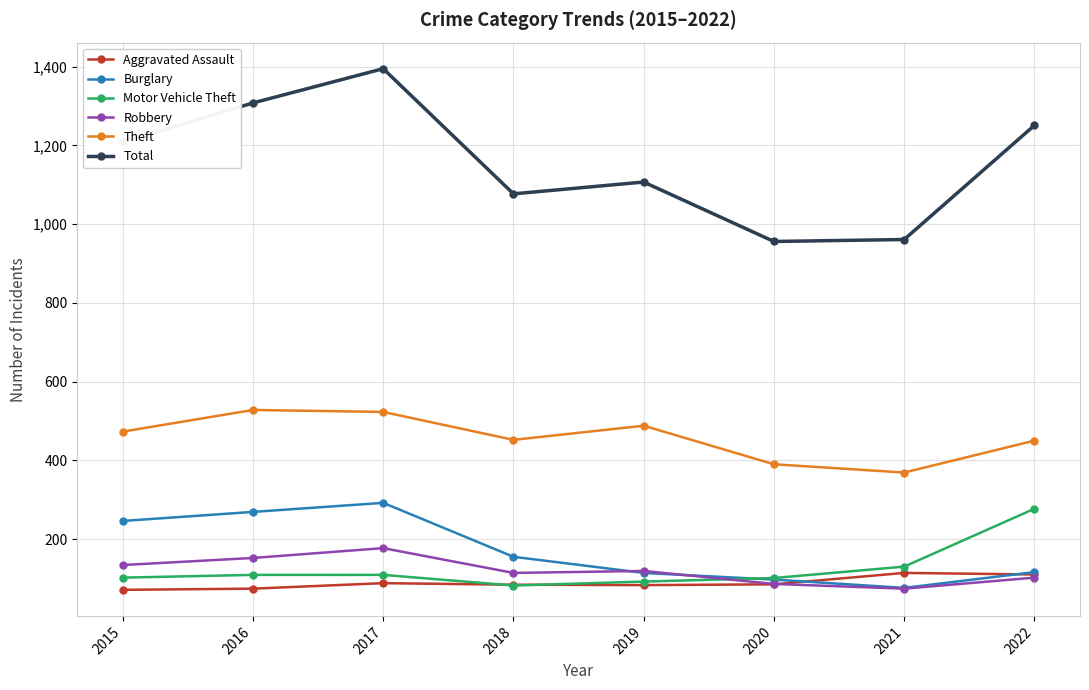

What is the minimum value shown in the chart?

71